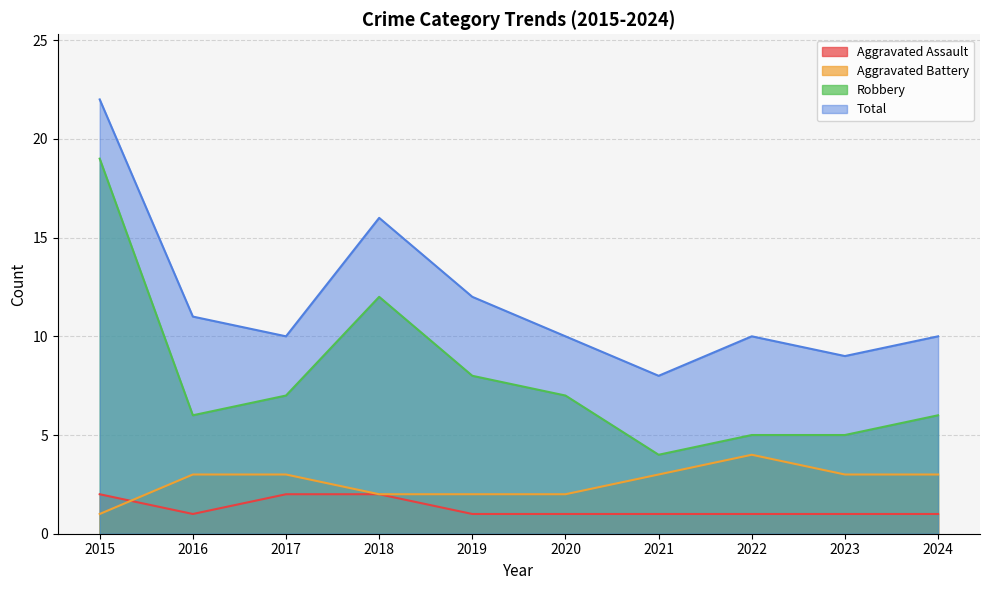

True or false: Aggravated Assault and Total intersect in this chart.

False